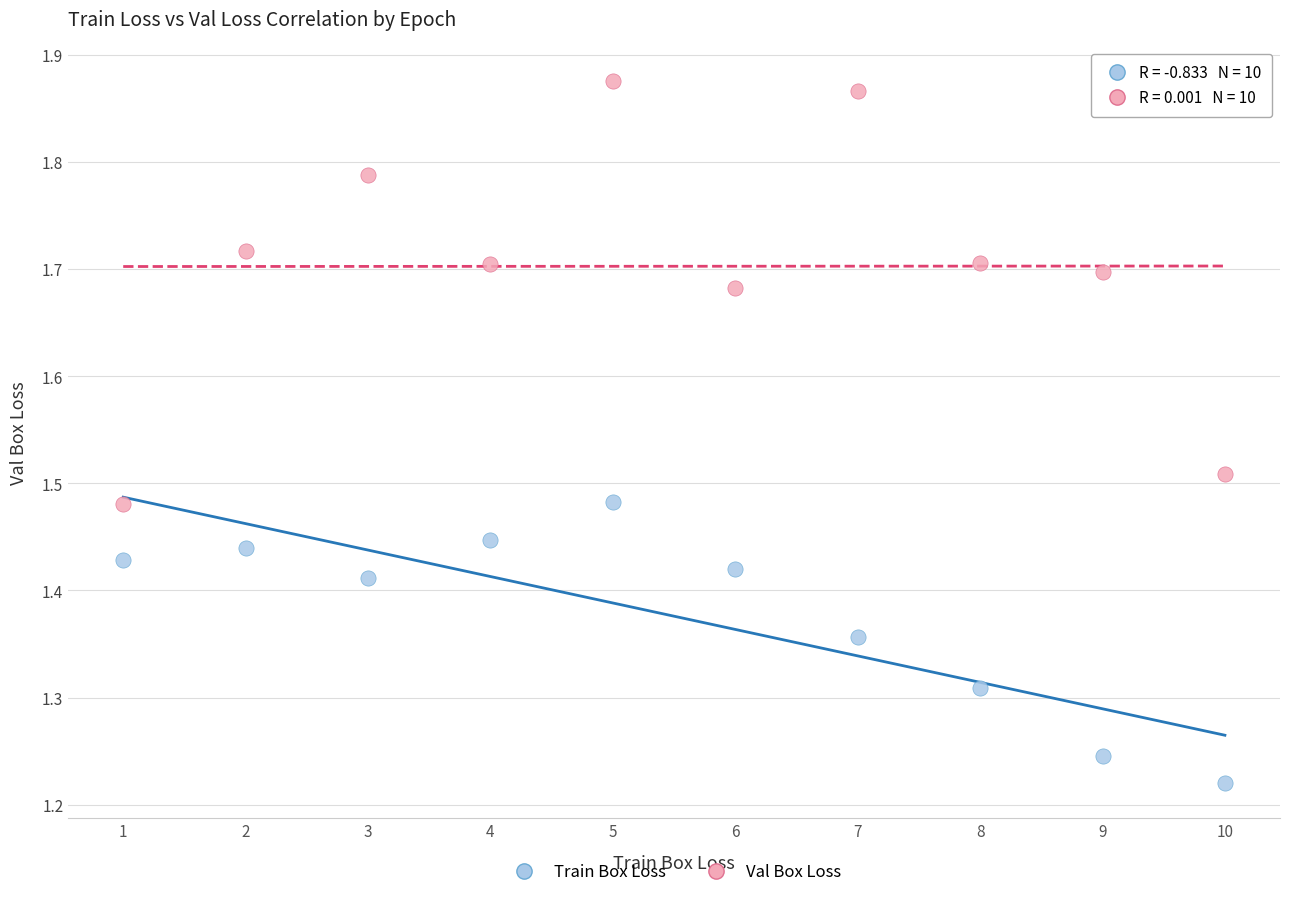

Which series has the largest Y range (max minus min)?

Val Box Loss